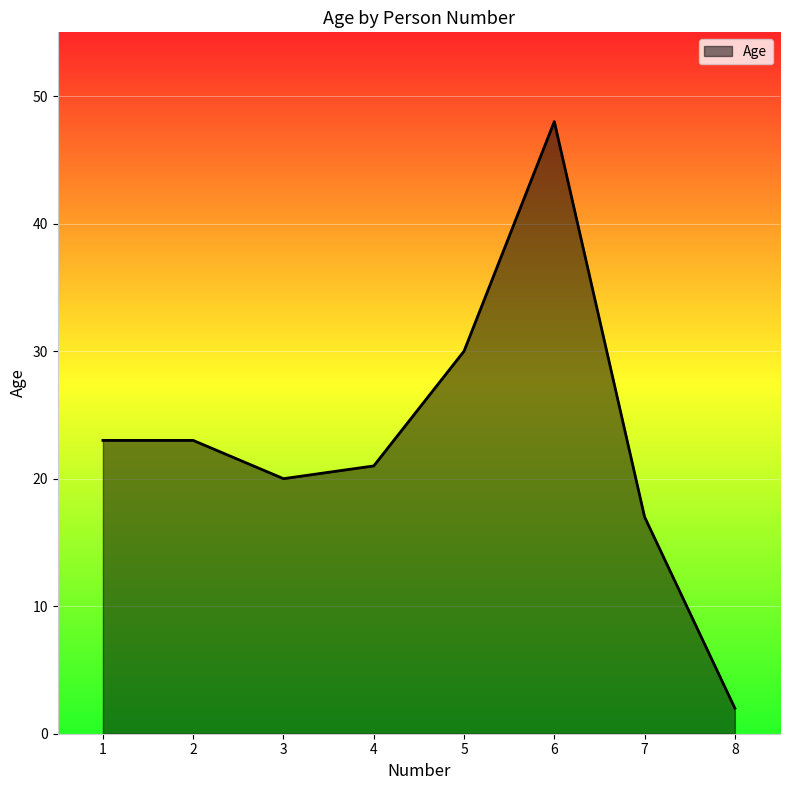

Approximately how many times larger is the value at 4 compared to 6?

0.4